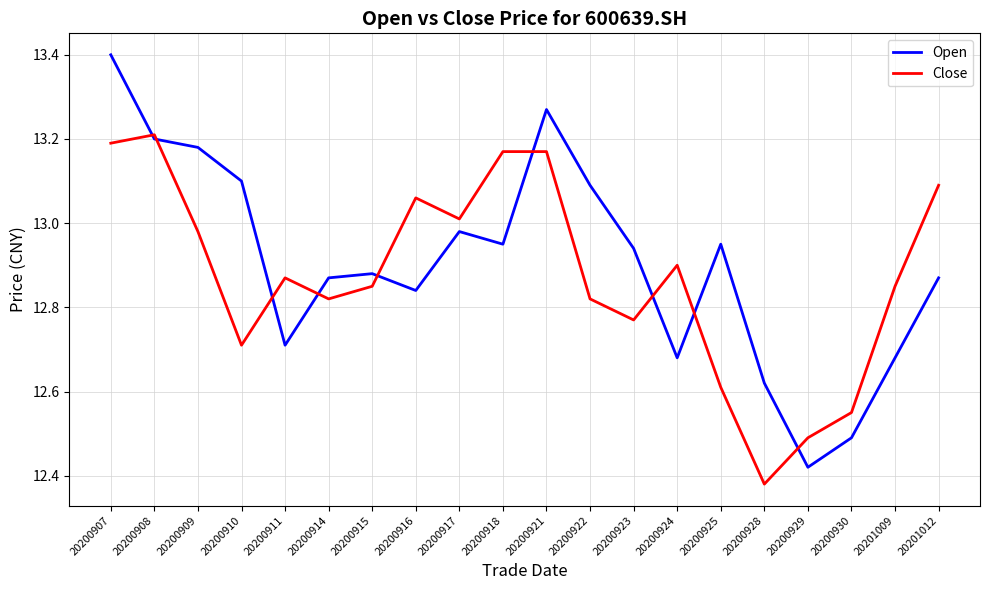

Is the value of Open at 20200923 greater than the value of Close at 20200908?

No